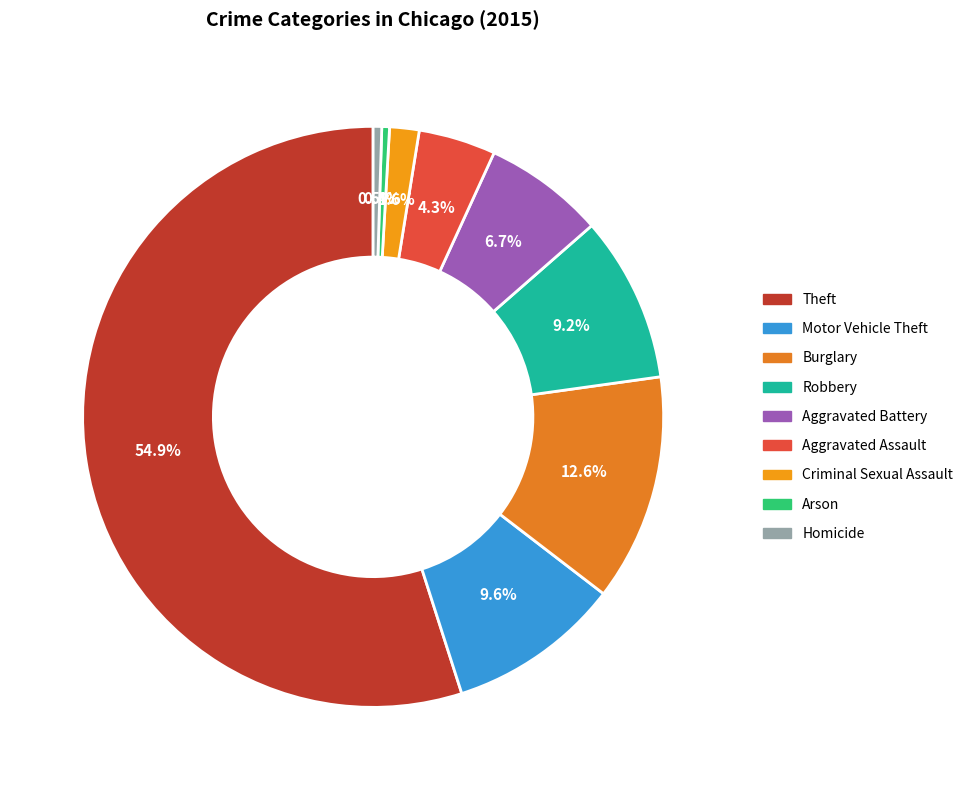

Is it true that Robbery is 9% of the pie?

True